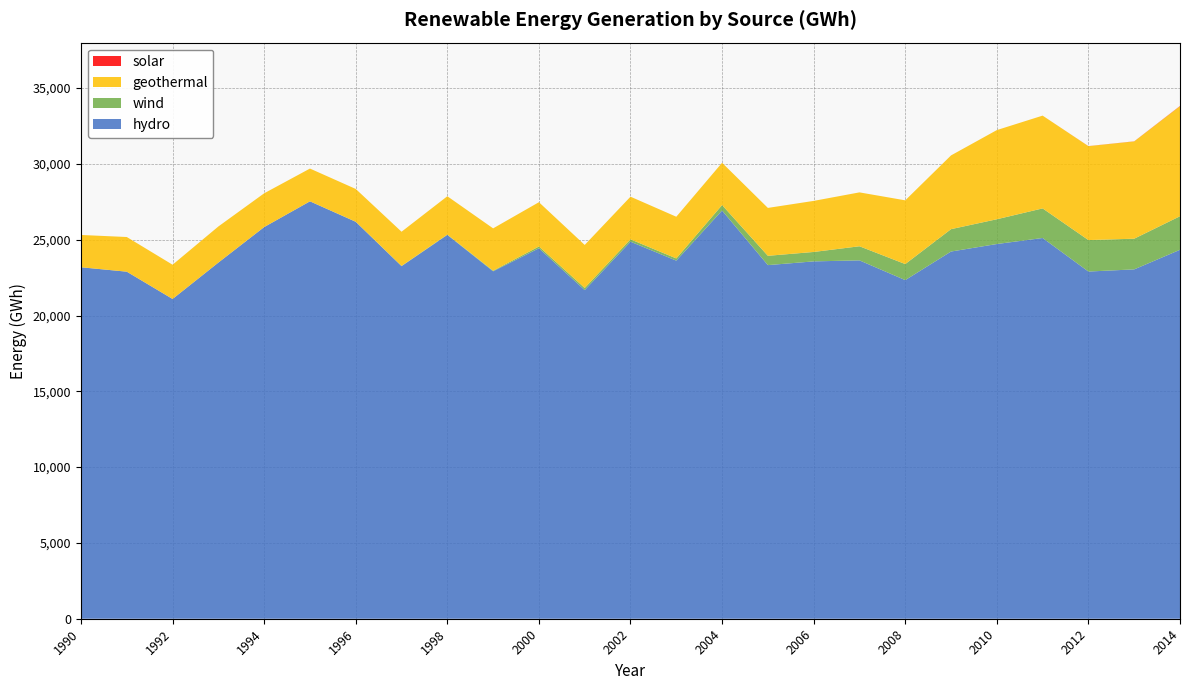

Reading left to right, extract all data points from this chart.

hydro: 23183	22892	21091	23491	25834	27532	26180	23256	25317	22917	24433	21679	24870	23620	26926	23325	23571	23638	22336	24221	24716	25114	22901	23044	24336
wind: 0	0	1	1	1	1	8	14	22	39	120	139	155	146	361	614	622	930	1058	1476	1634	1952	2076	2024	2214
geothermal: 2131	2287	2259	2382	2227	2161	2161	2258	2529	2793	2922	2838	2814	2750	2789	3159	3368	3555	4204	4865	5882	6120	6194	6416	7258
solar: 0	0	0	0	0	0	0	0	0	0	0	0	0	0	0	0	0	0	0	0	0	0	5	7	16